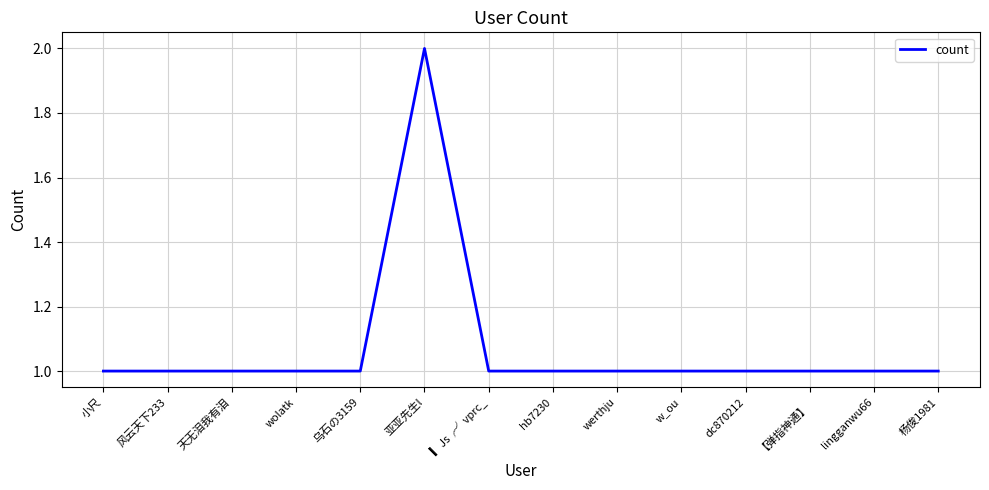

Which has a higher value, 亚亚先生l or dc870212?

亚亚先生l